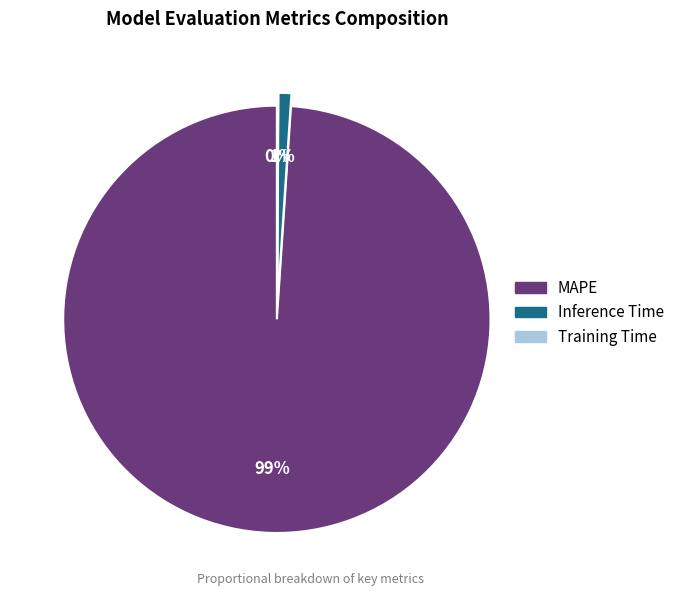

Which slice is the largest?

MAPE